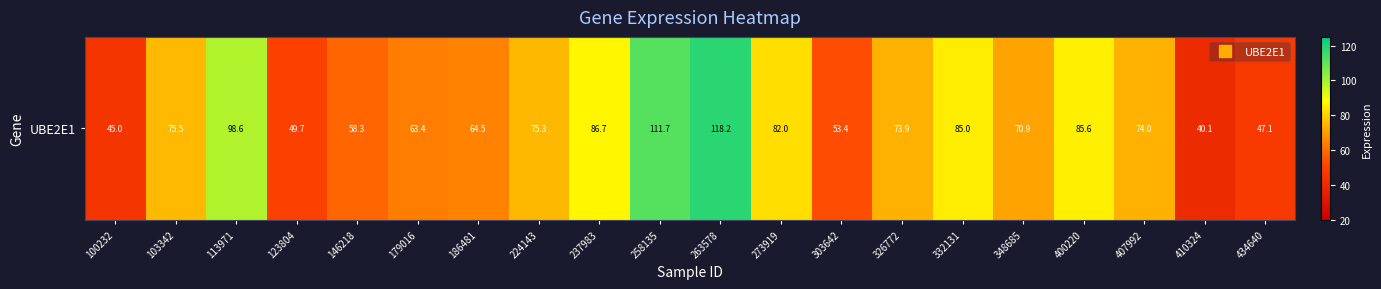

What is the difference between the maximum and minimum values?

78.0